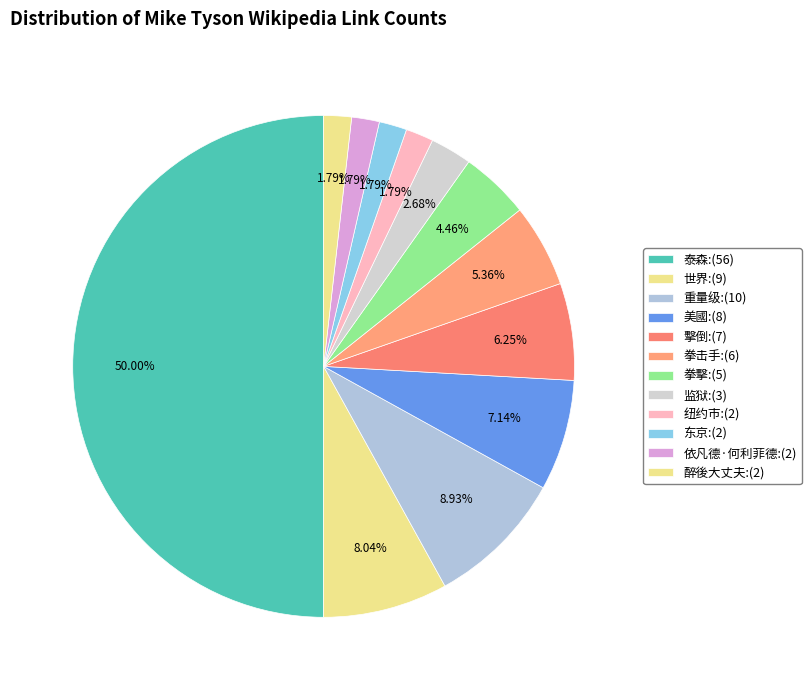

How many segments does this pie chart have?

12